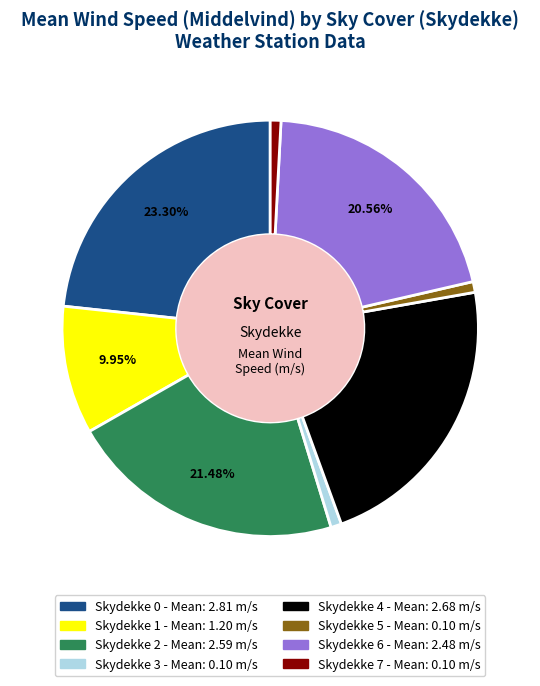

Does any single category account for the majority?

No